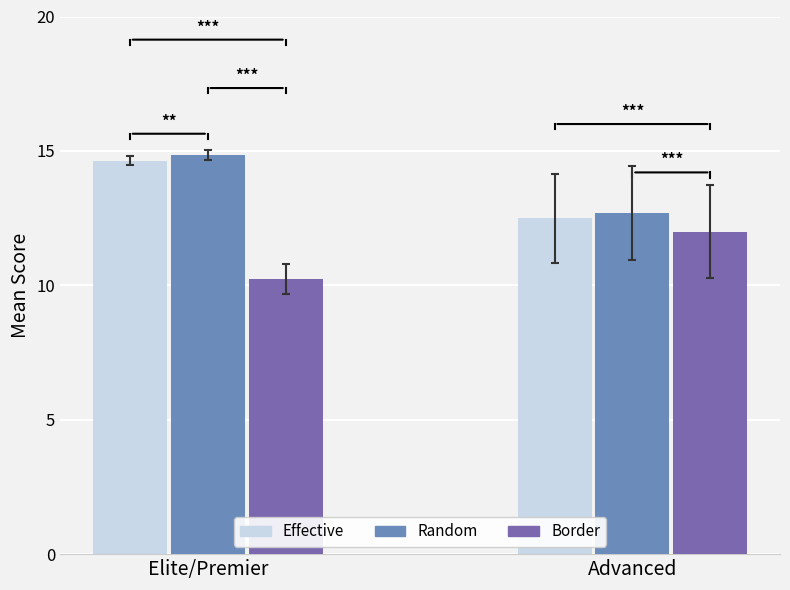

At which label is Border closest to 11?

Elite/Premier